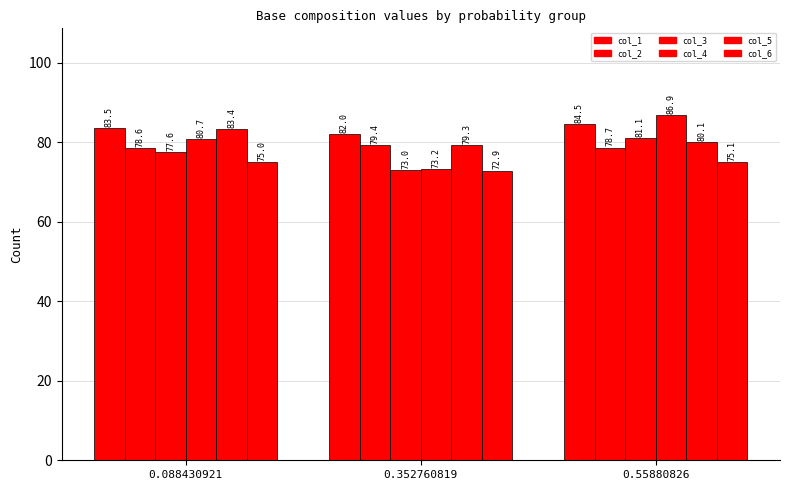

At which label does col_1 first exceed 83?

0.088430921